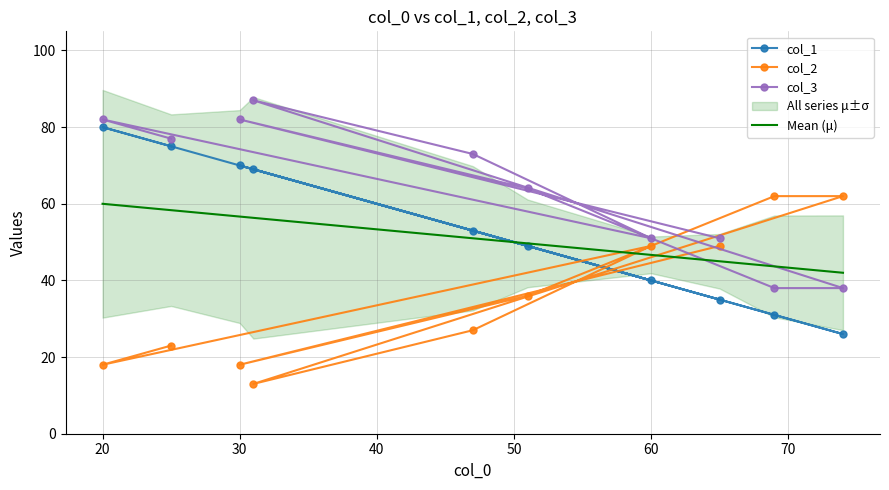

What is the maximum value shown in the chart?

87.0